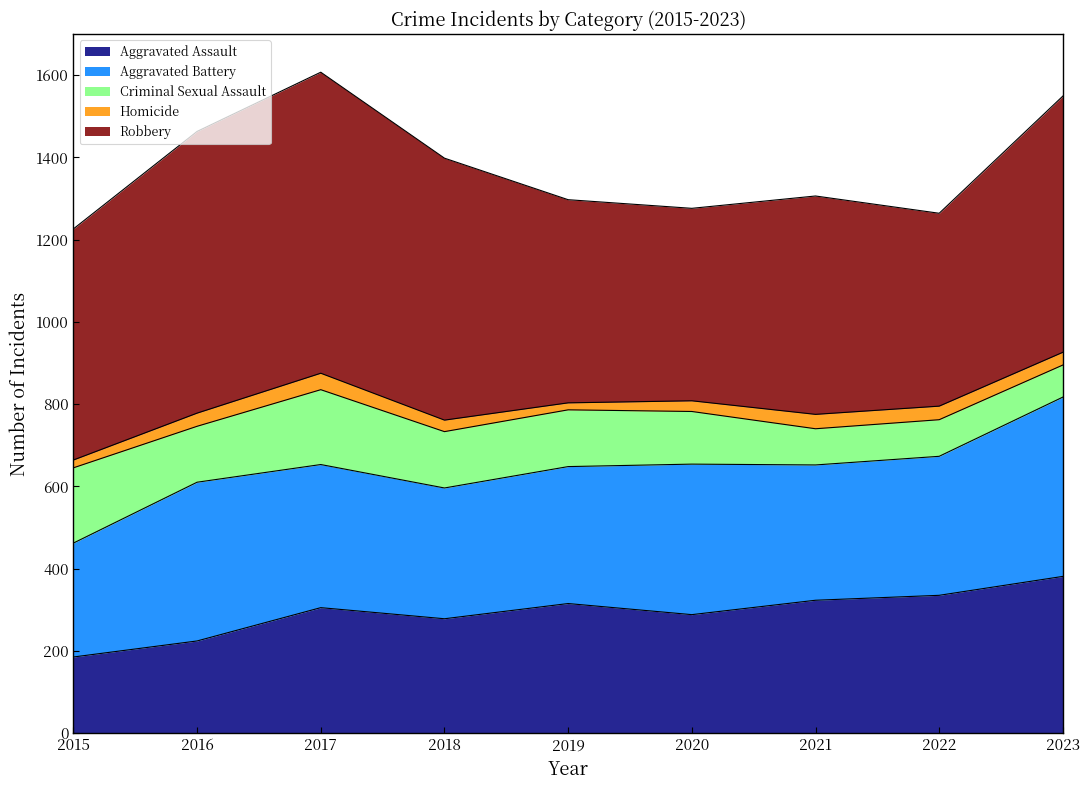

Is the value of Criminal Sexual Assault at 2021 greater than the value of Homicide at 2015?

Yes